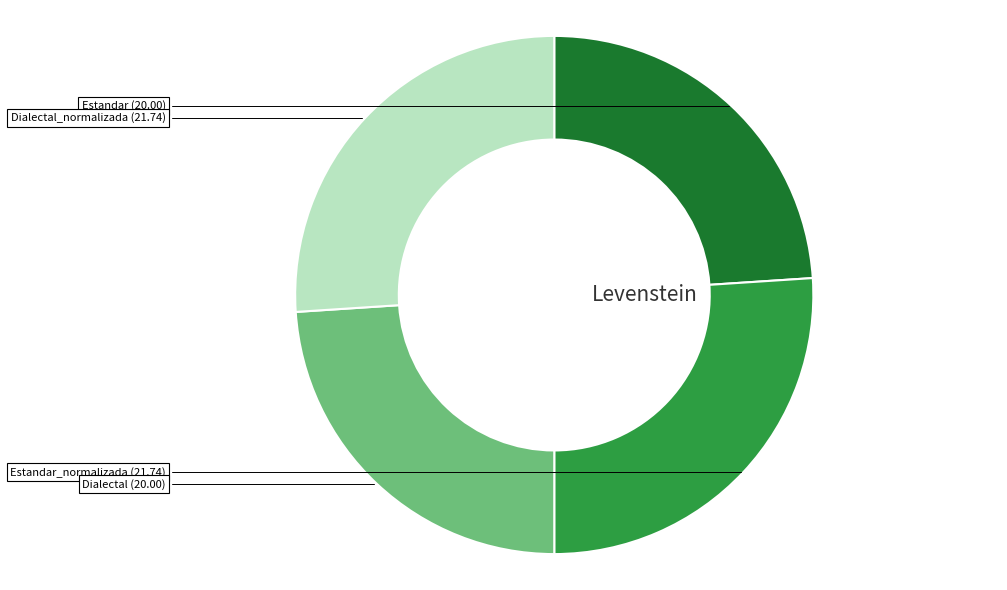

Does any single category account for the majority?

No